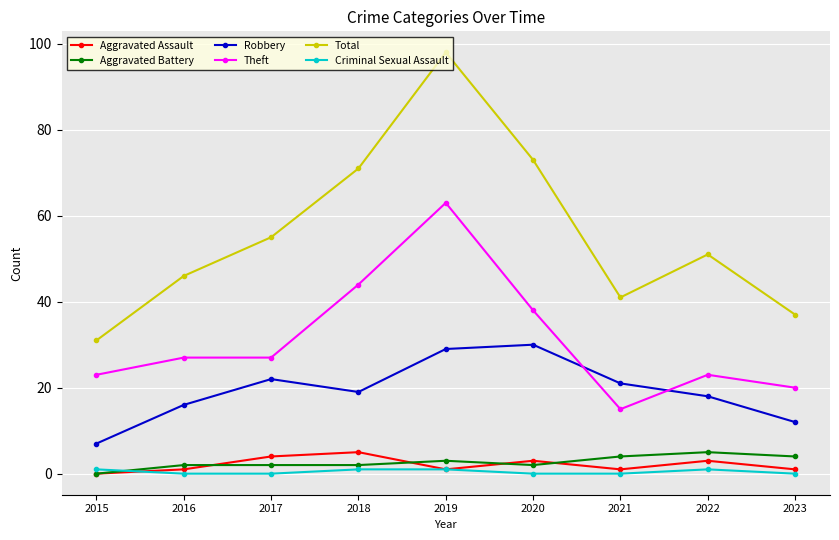

True or false: Robbery and Aggravated Assault intersect in this chart.

False